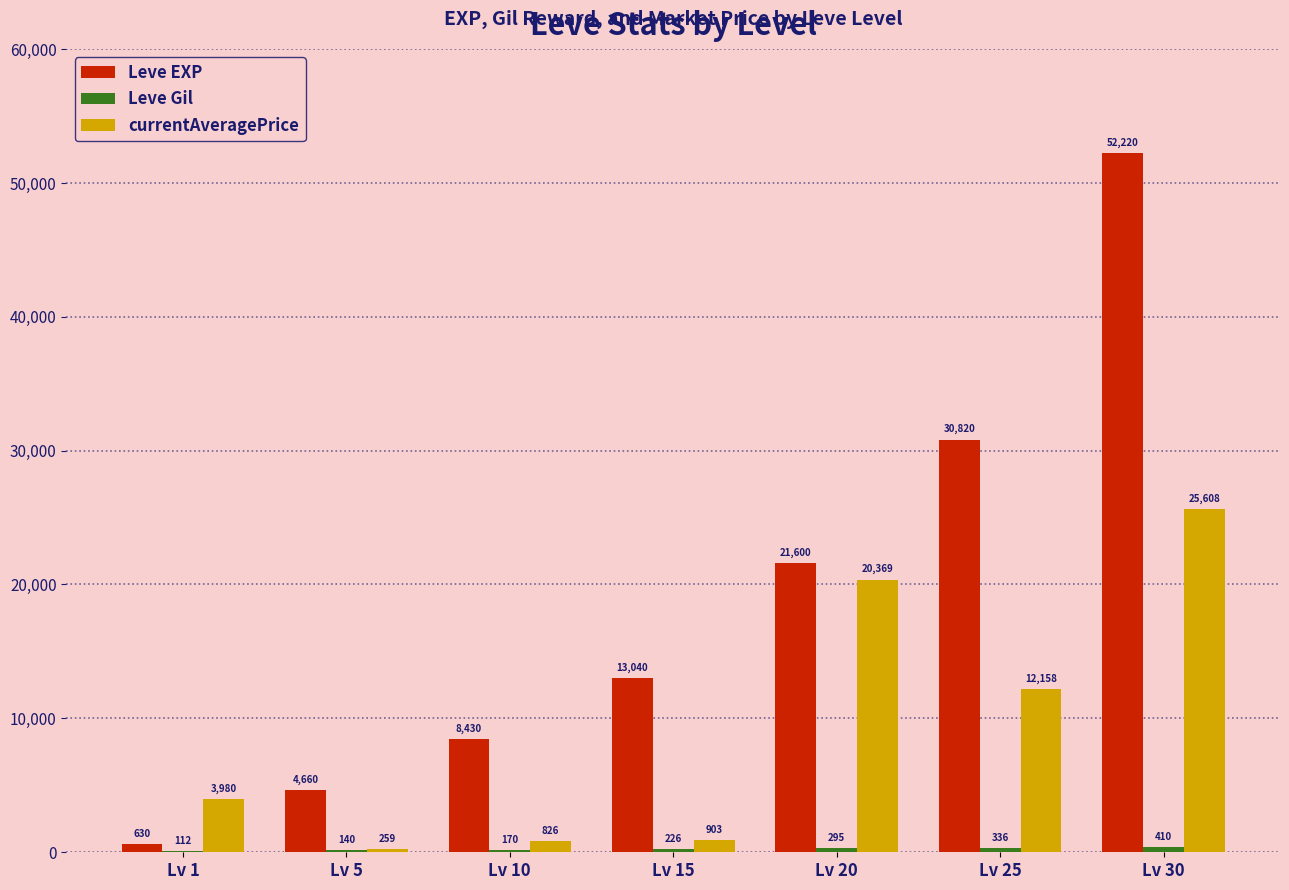

Which category has the highest value in the Leve EXP series?

Lv 30